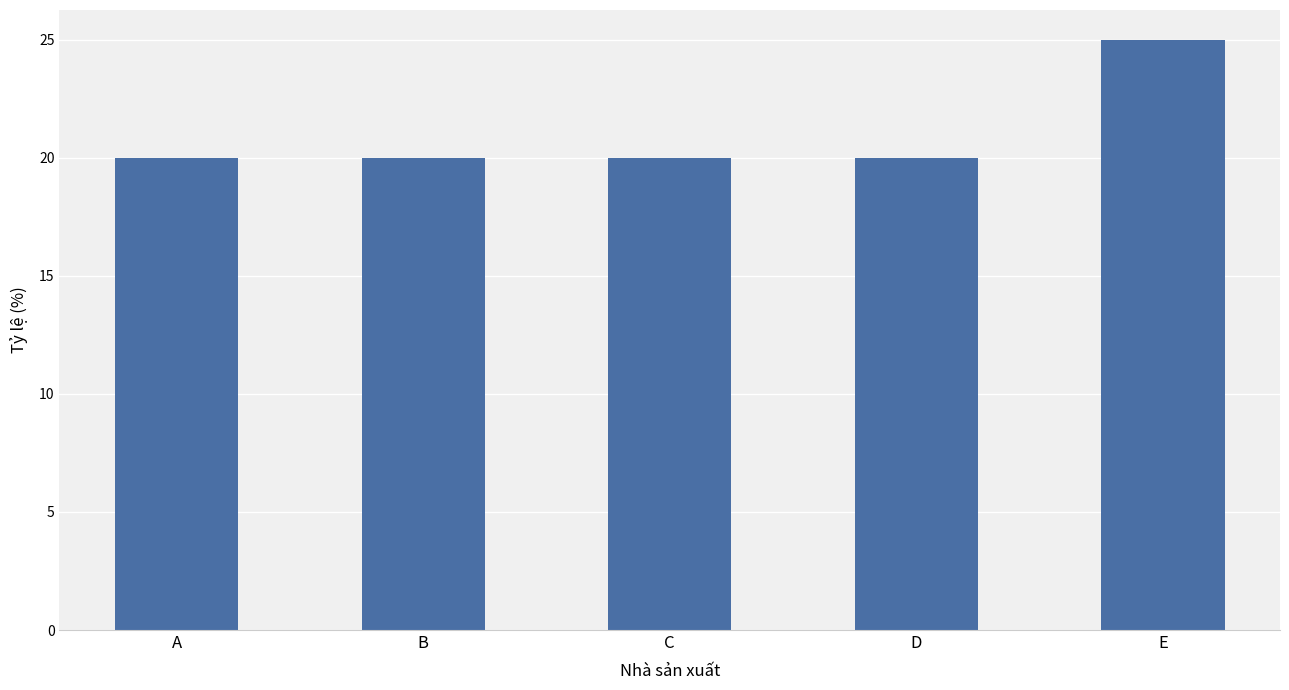

Reading left to right, what are all the values shown in this chart?

20	20	20	20	25